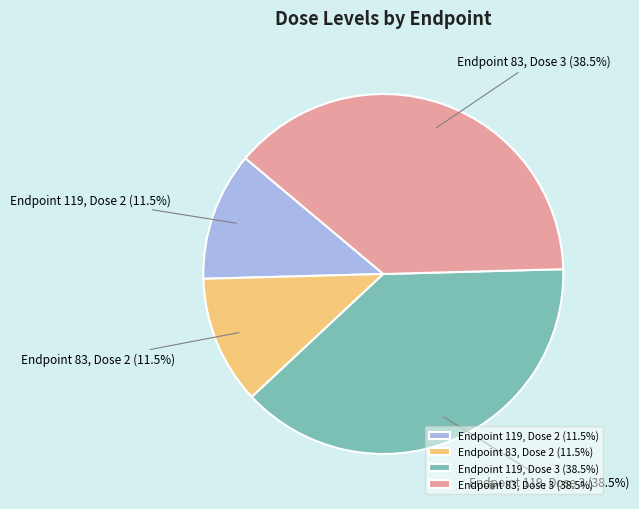

Count the number of slices in the pie.

4